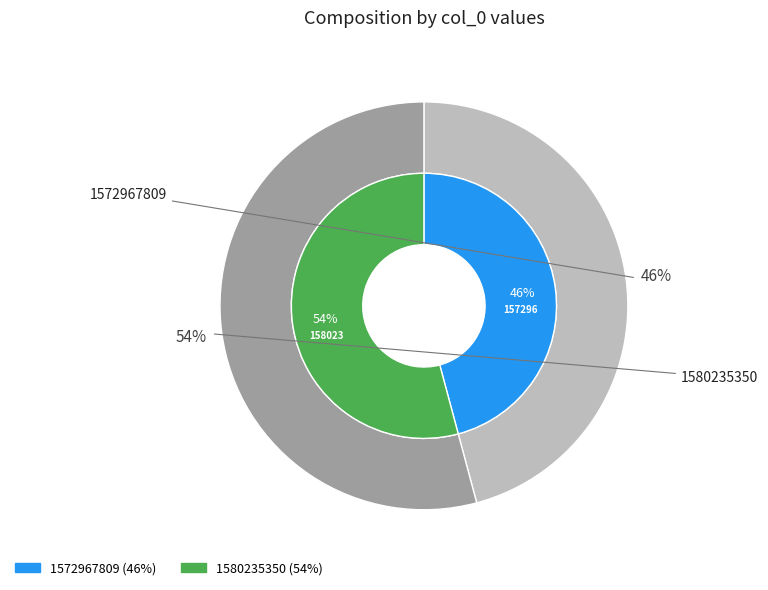

Combined, what portion of the pie is 1580235350 and 1572967809?

100.0%